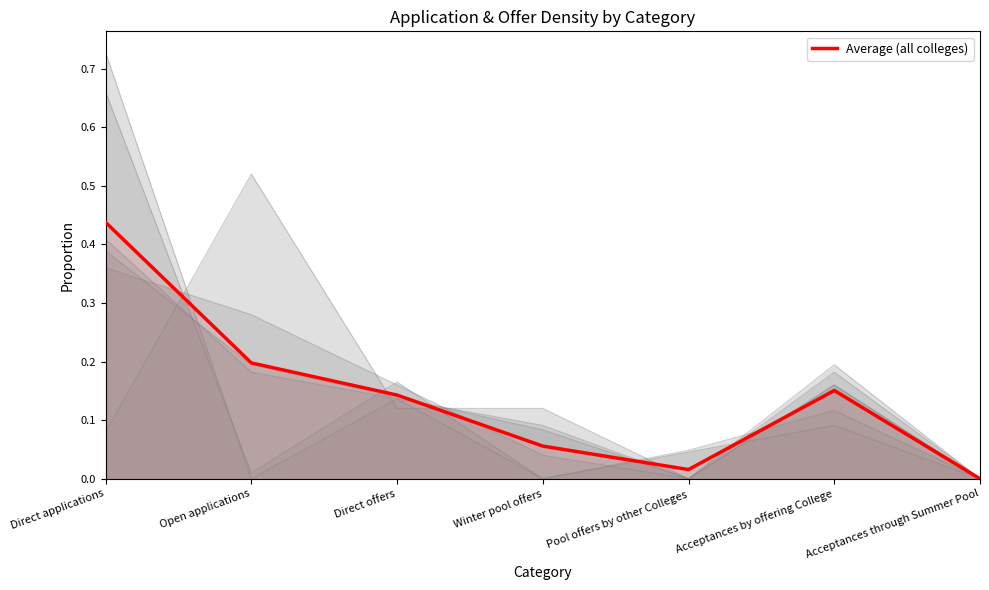

Between which two adjacent categories do Homerton College and Fitzwilliam College first intersect?

Direct applications and Open applications